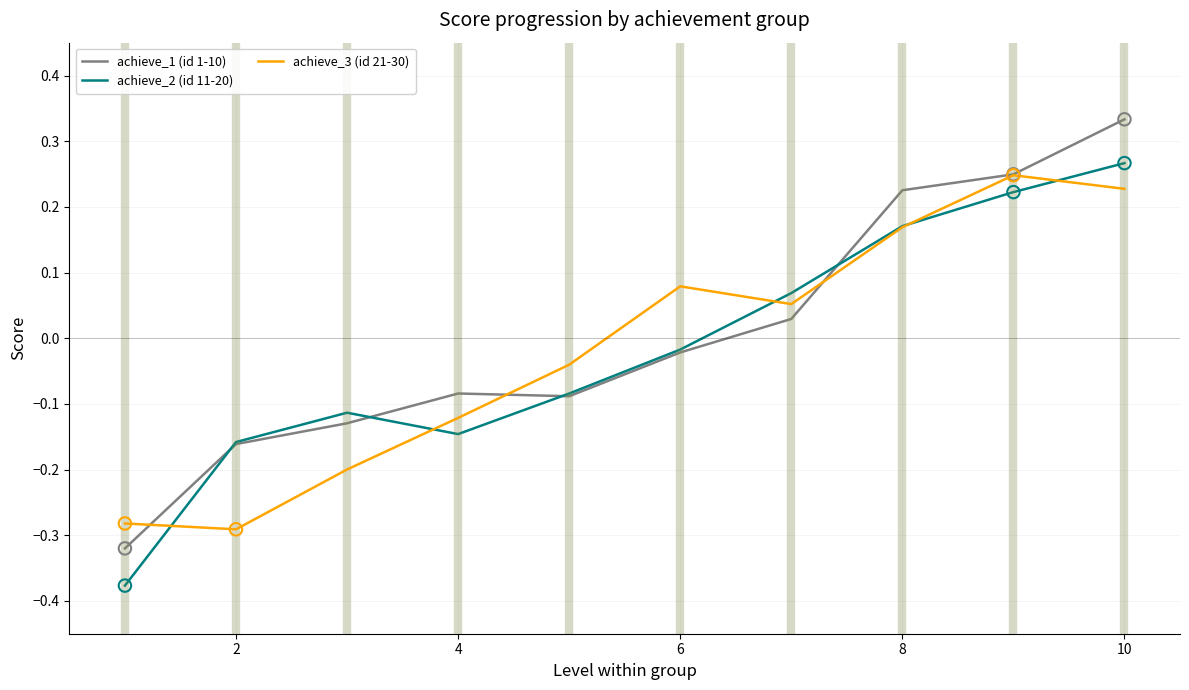

Which series has the largest range (max minus min)?

achieve_1 (id 1-10)